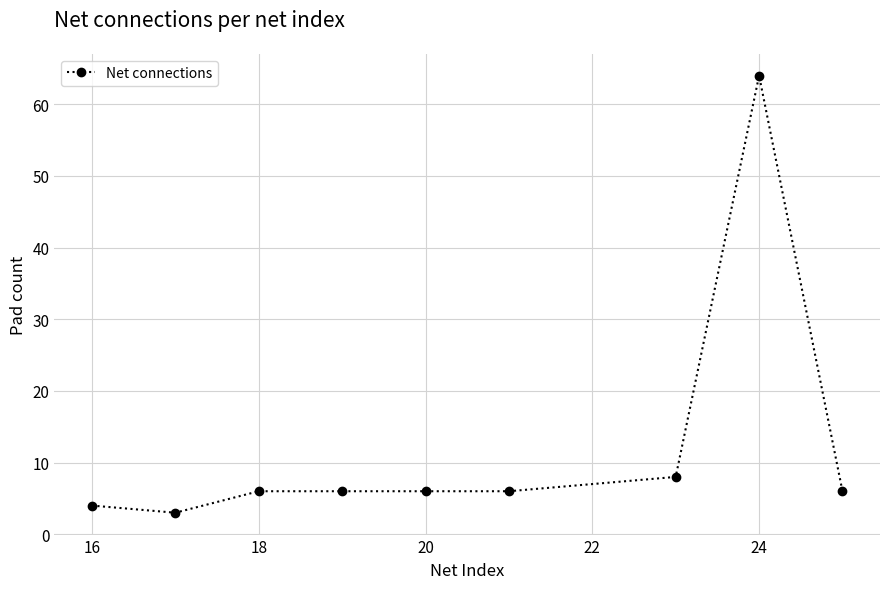

What is the greatest value displayed?

64